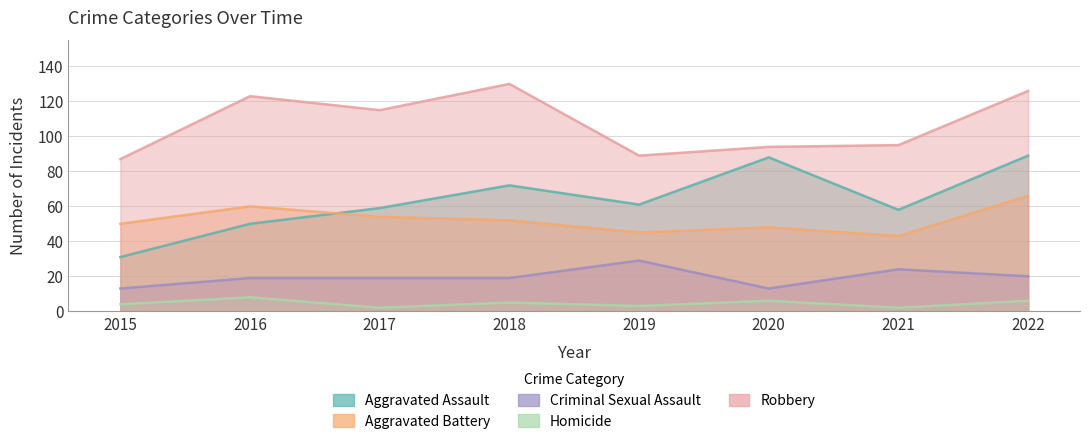

True or false: Criminal Sexual Assault has a value of 37 at 2021.

False